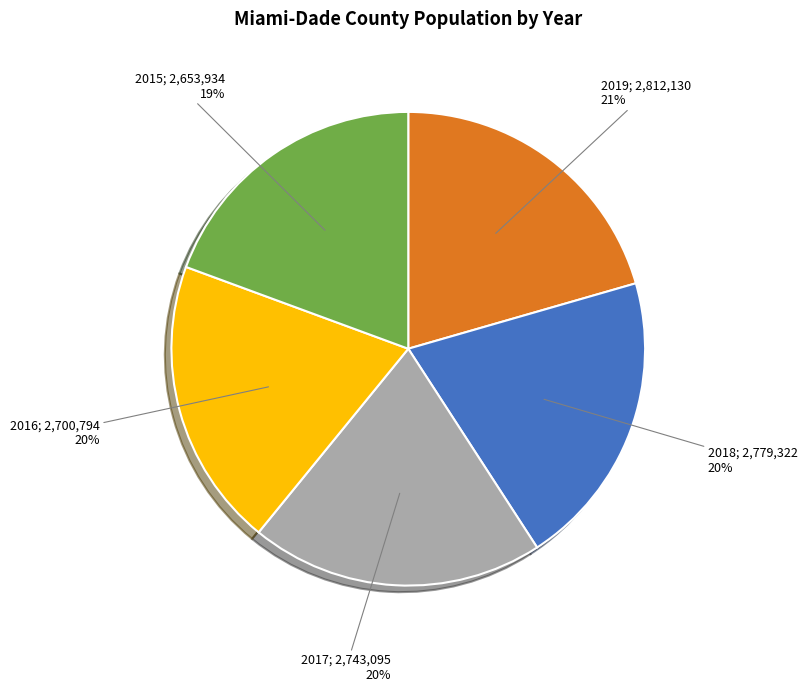

Does any single category account for the majority?

No